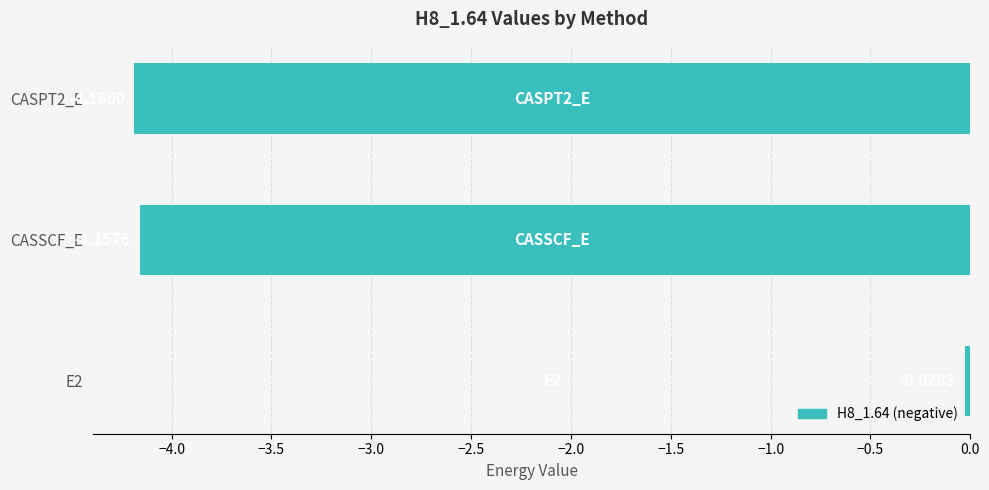

What is the change in value from E2 to CASSCF_E?

-4.1